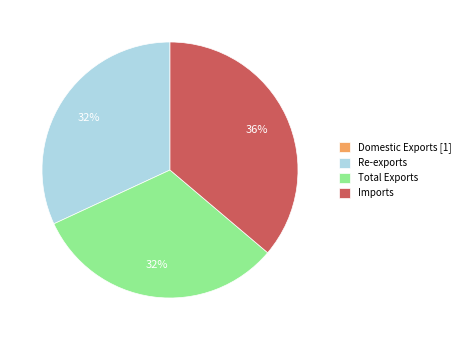

Approximately how many times larger is the value at Imports compared to Total Exports?

1.1